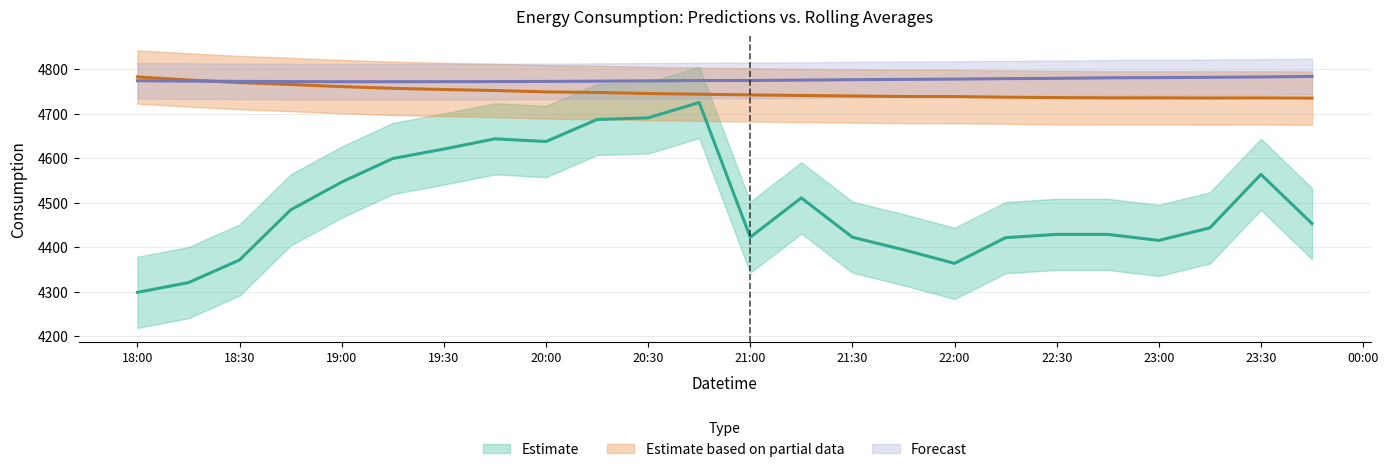

What is the difference between the second highest and minimum values in the Predicted_Consumption series?

392.2